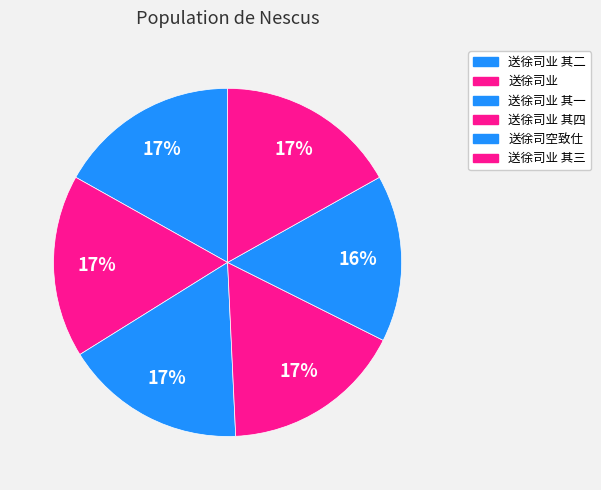

To the nearest percent, what portion does 送徐司业 其二 represent?

17%